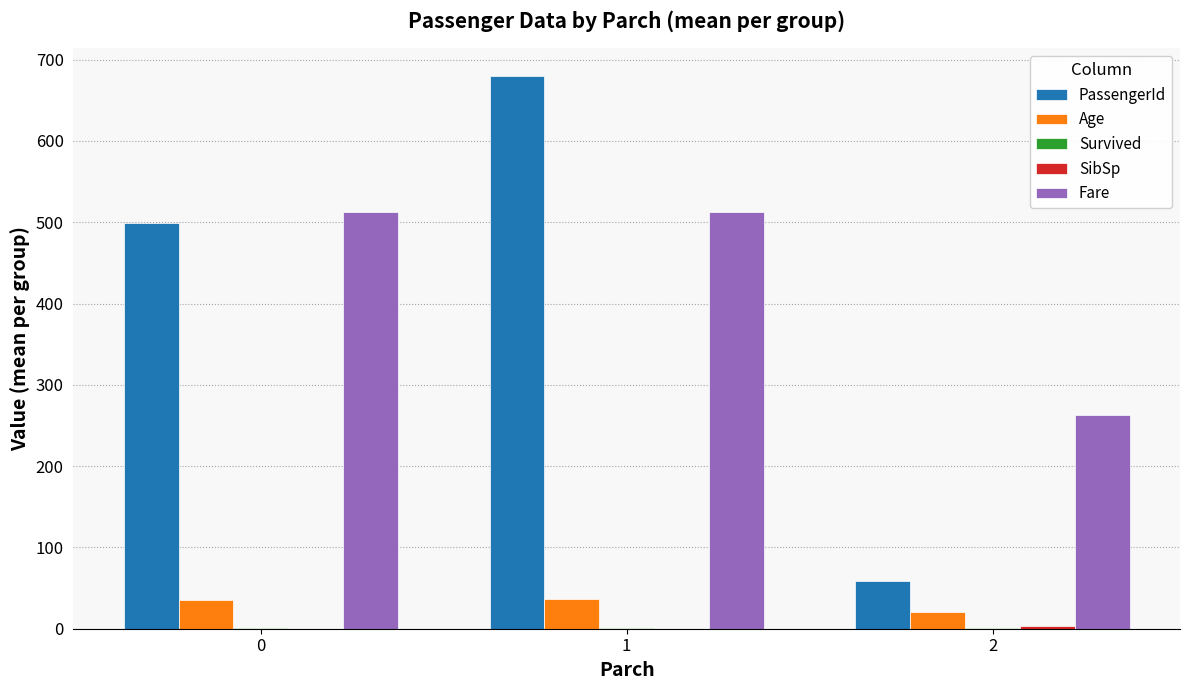

Which series has the largest range (max minus min)?

PassengerId